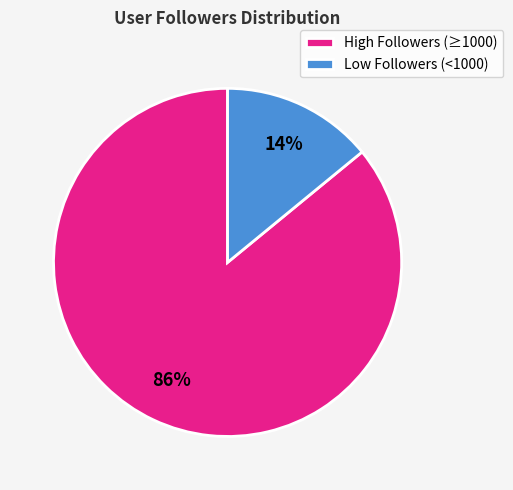

The Low Followers (<1000) slice represents 14% of the pie. True or false?

True